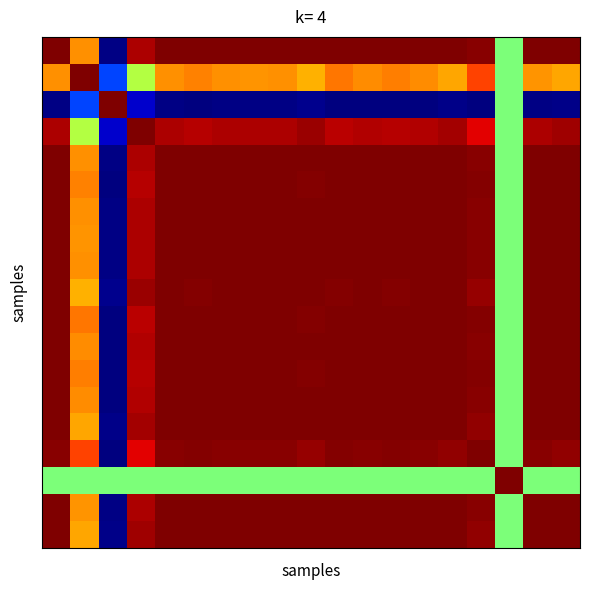

What is the smallest value displayed?

-1.0